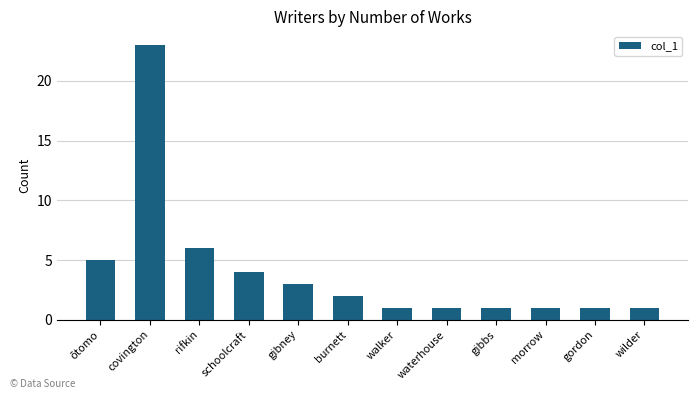

What is the difference between the values at burnett and ōtomo?

3